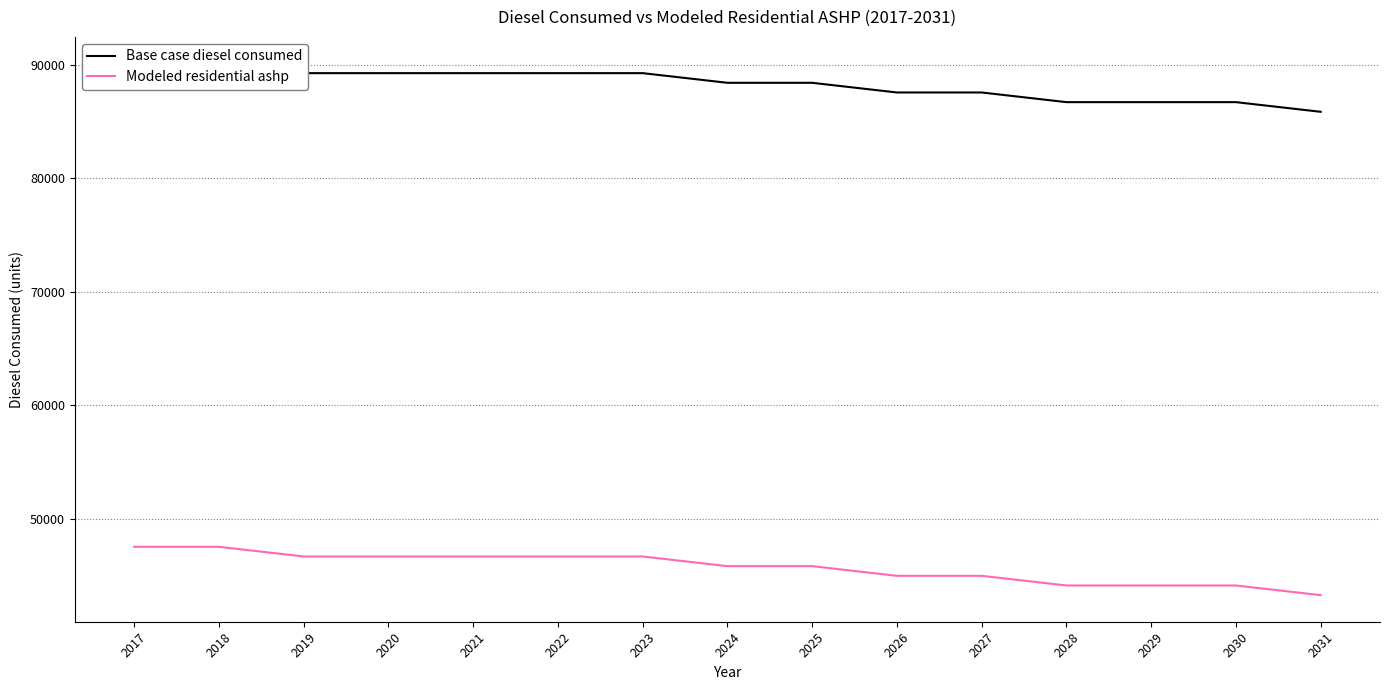

Reading right to left, list all the values displayed in this chart.

Base case diesel consumed: 2031=85846.0	2030=86697.0	2029=86697.0	2028=86697.0	2027=87548.0	2026=87548.0	2025=88400.0	2024=88400.0	2023=89251.0	2022=89251.0	2021=89251.0	2020=89251.0	2019=89251.0	2018=90103.0	2017=90103.0
Modeled residential ashp: 2031=43271.3	2030=44122.3	2029=44122.3	2028=44122.3	2027=44973.3	2026=44973.3	2025=45825.3	2024=45825.3	2023=46676.3	2022=46676.3	2021=46676.3	2020=46676.3	2019=46676.3	2018=47528.3	2017=47528.3